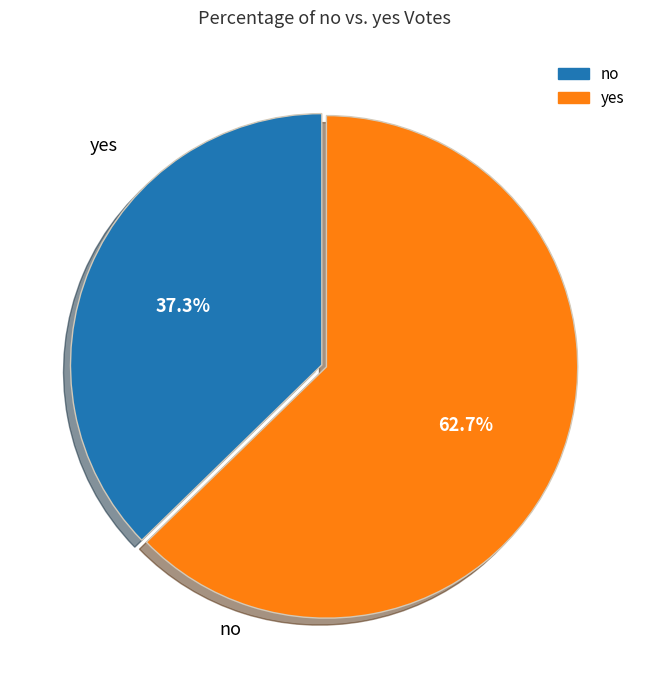

What percentage is the no slice, to the nearest percent?

37%